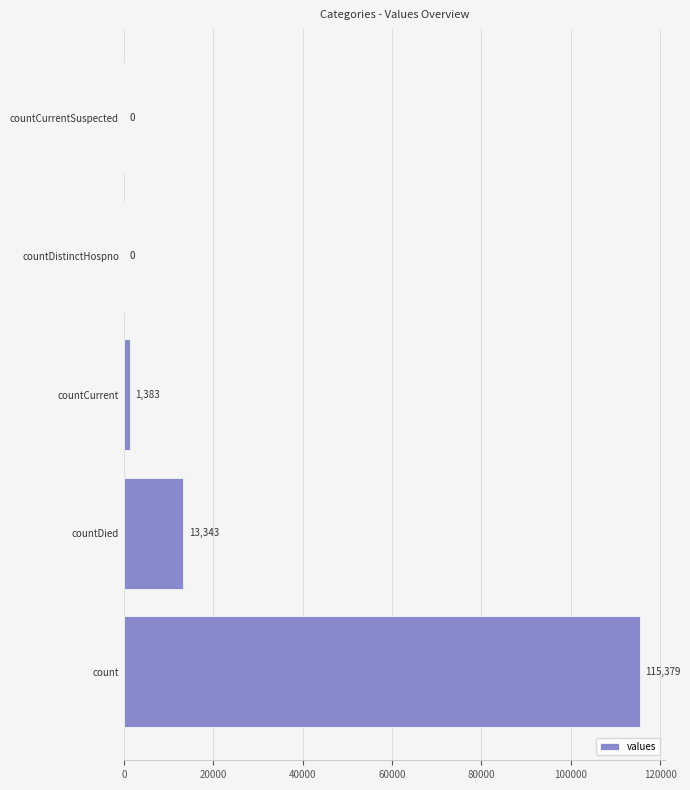

True or false: the data shows 63634 at countDistinctHospno.

False